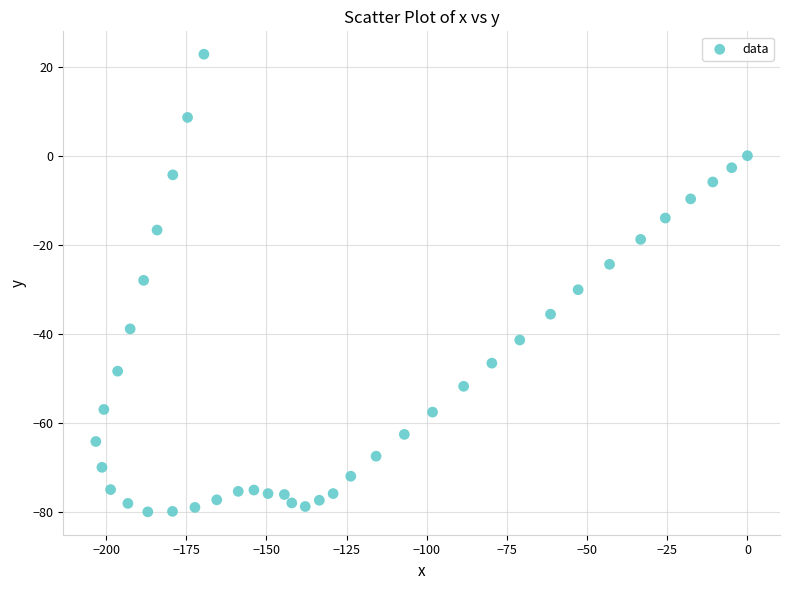

What is the range of X values (max minus min)?

203.2